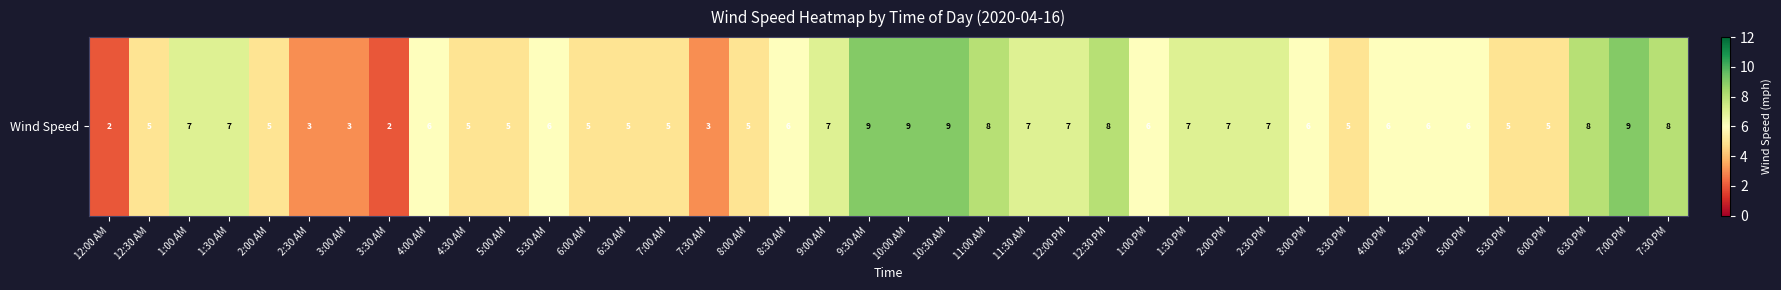

How many values are below 6?

16